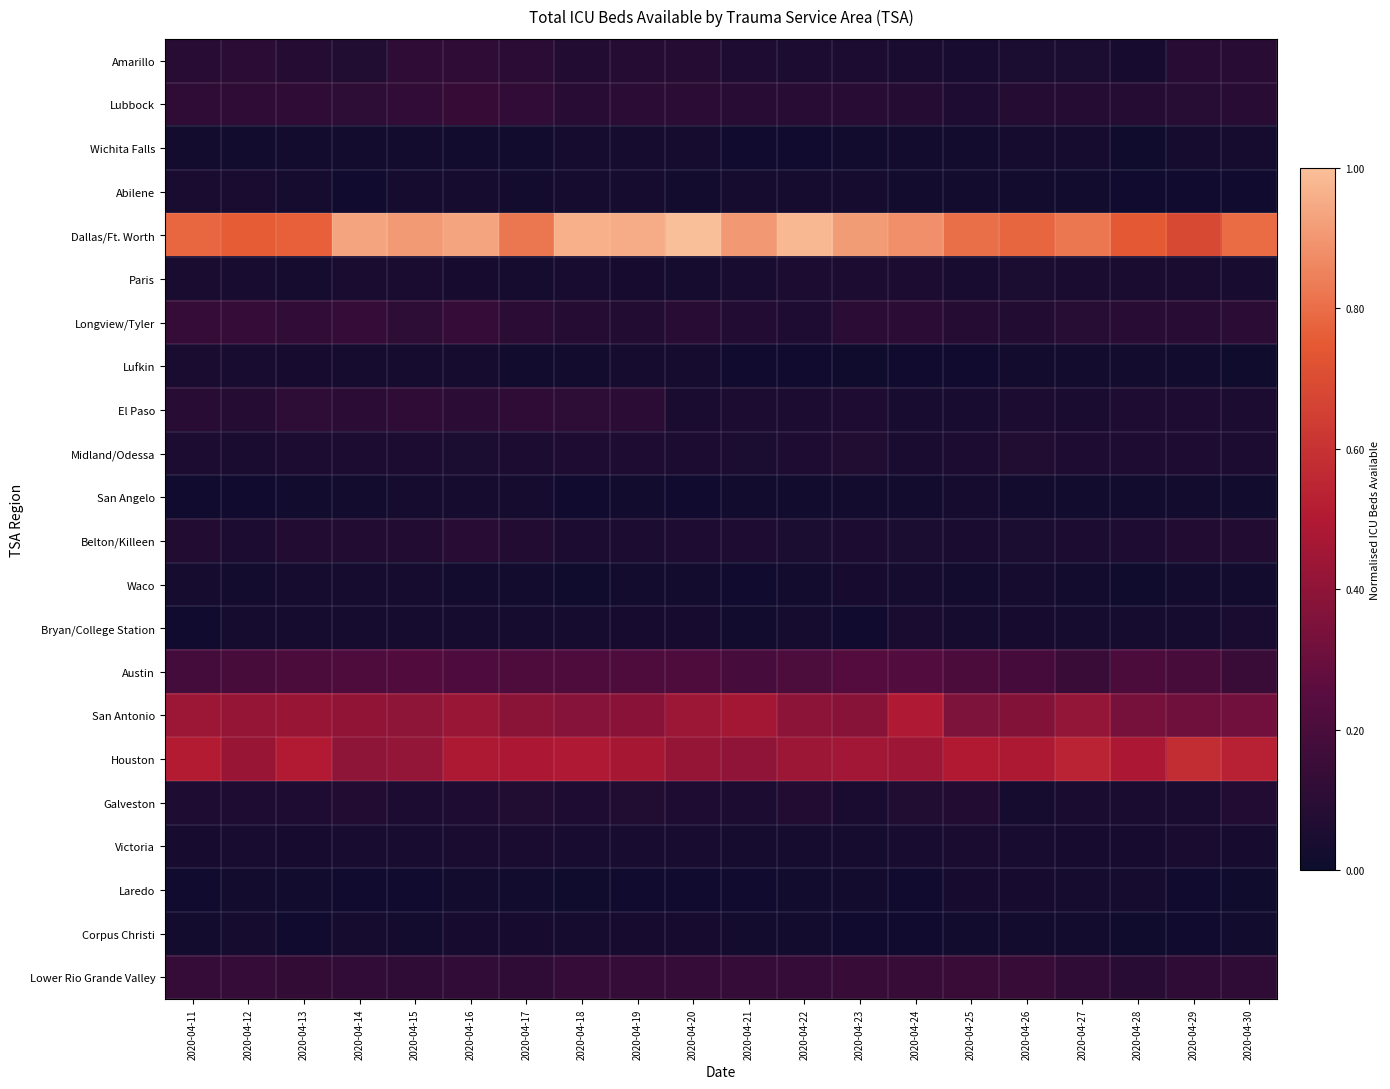

What is the total value across all series at 2020-04-24?

2.9